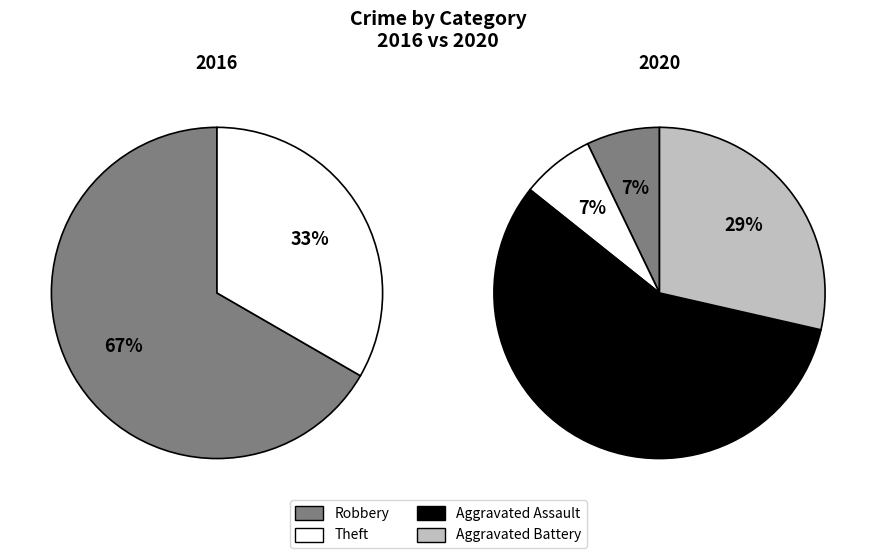

Count the number of slices in the pie.

4